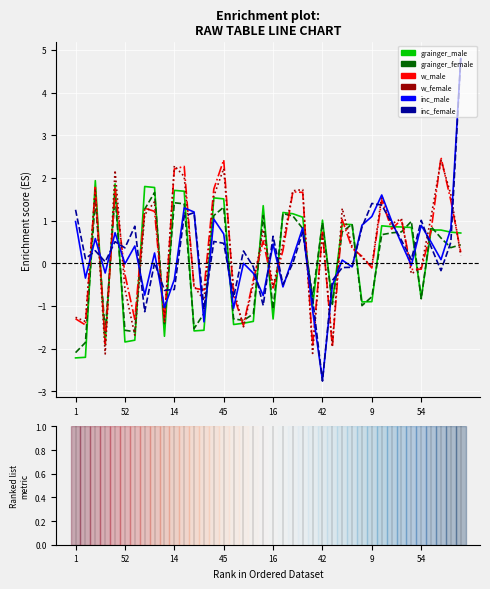

Which series ends up on top after the final intersection of w_female and inc_male?

inc_male